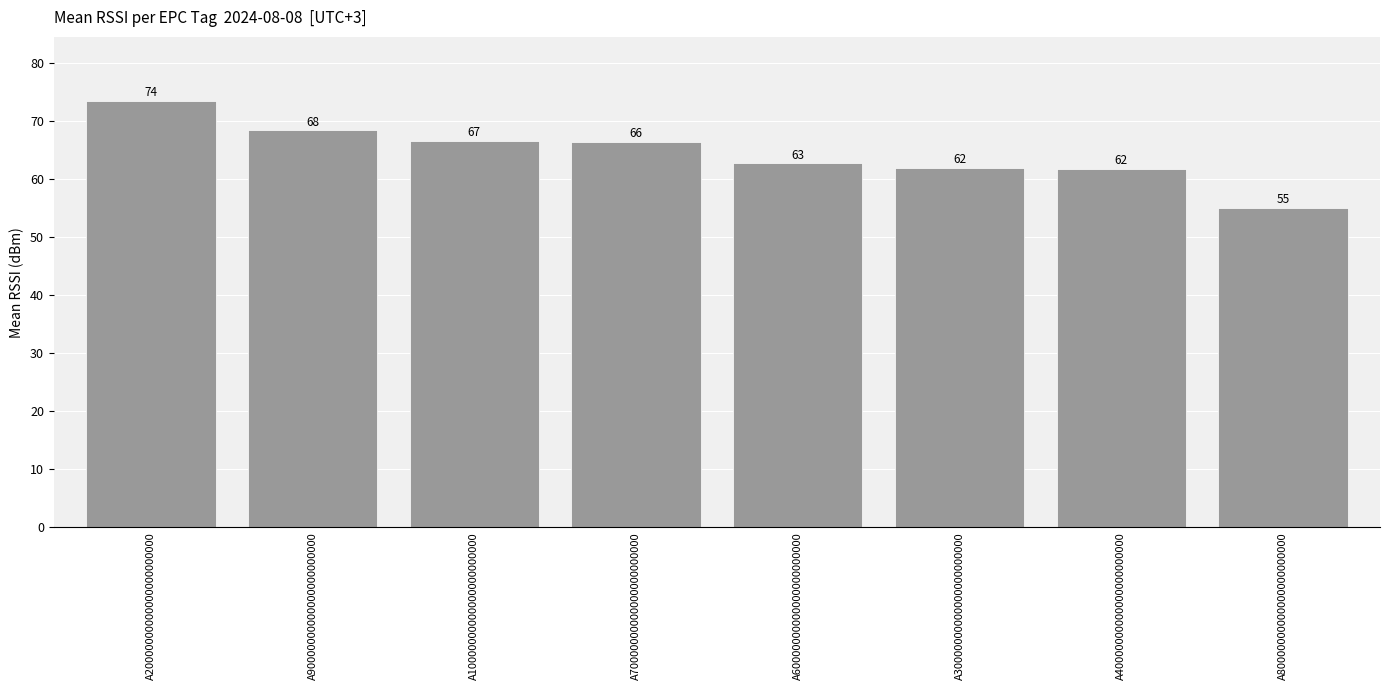

What is the change in value from A20000000000000000000000 to A80000000000000000000000?

-18.5